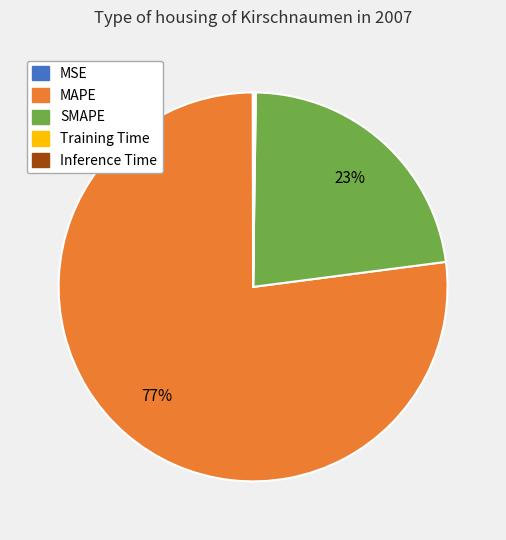

Is it true that MAPE is 87% of the pie?

False